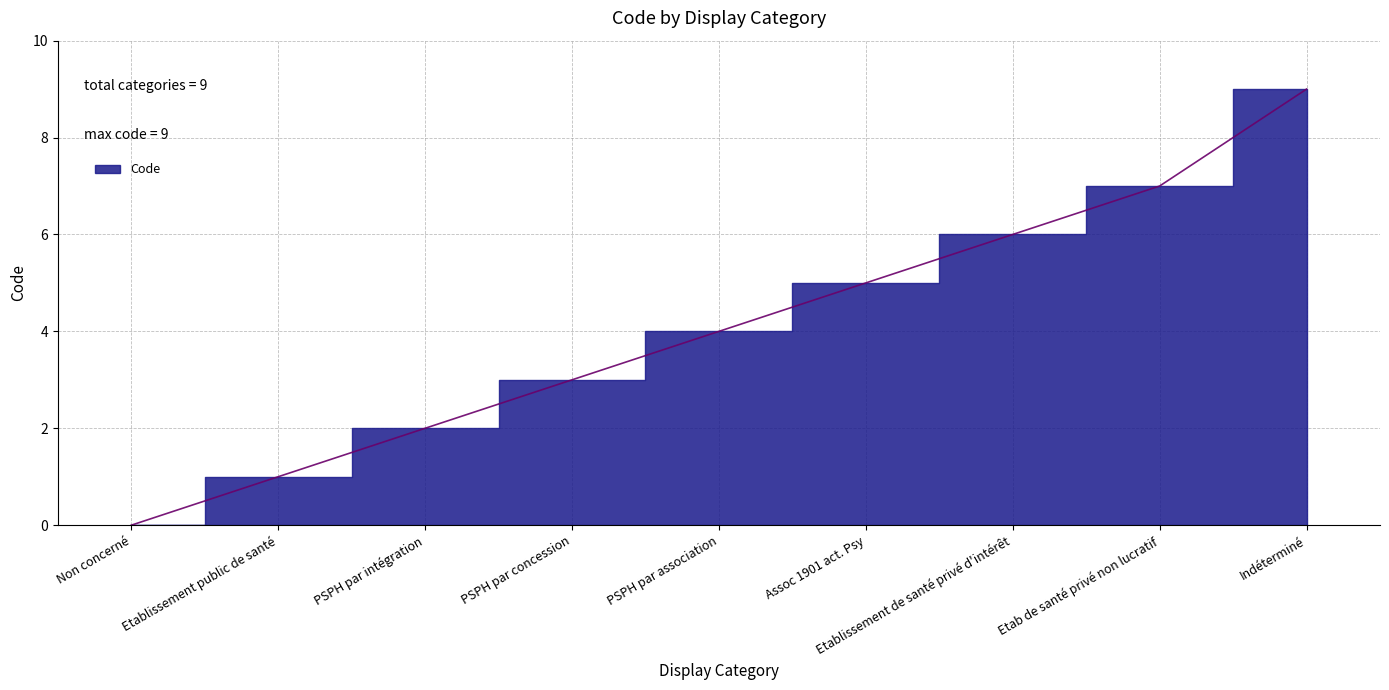

True or false: there are more than 2 points higher than both neighbors.

False